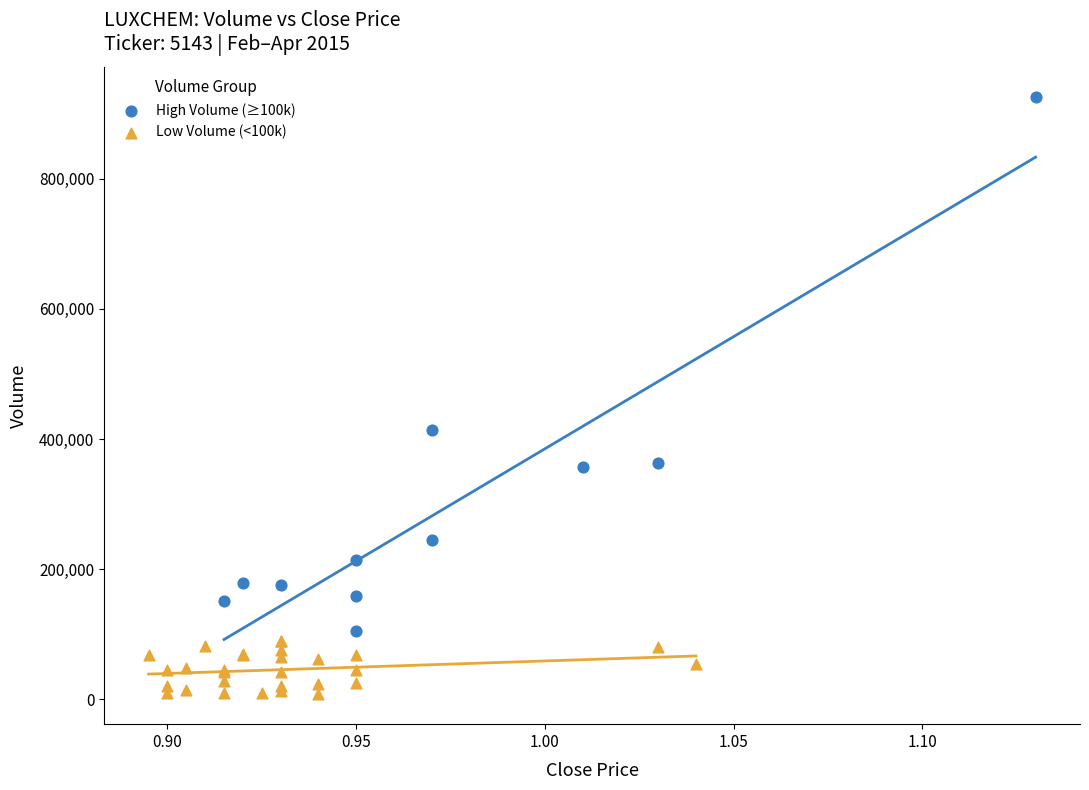

Which series reaches the maximum Y coordinate?

High Volume (≥100k)